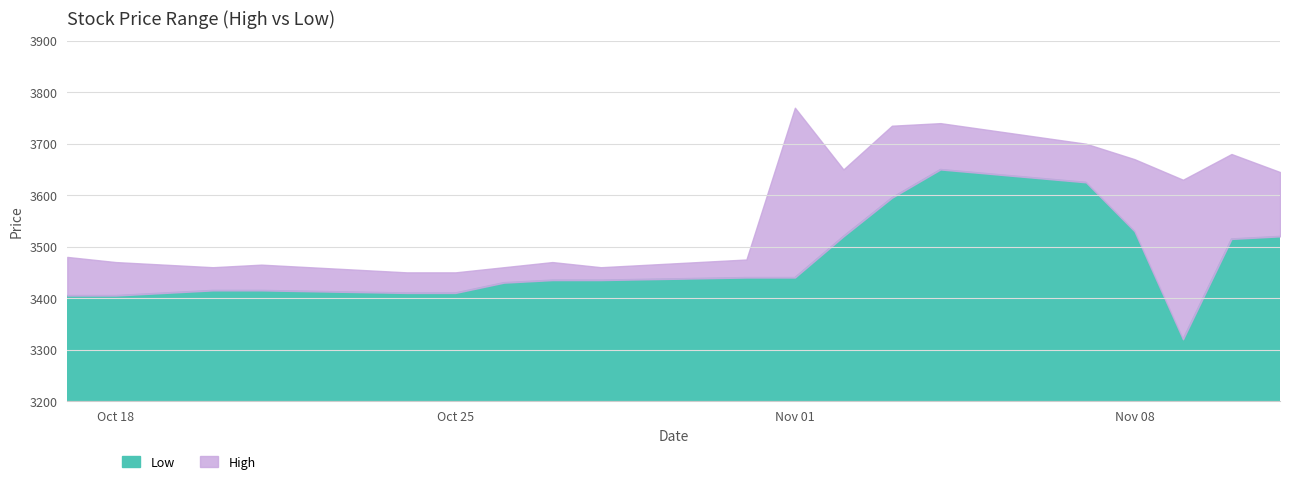

Rank the series at 2016-10-24 from lowest to highest value.

Low, High